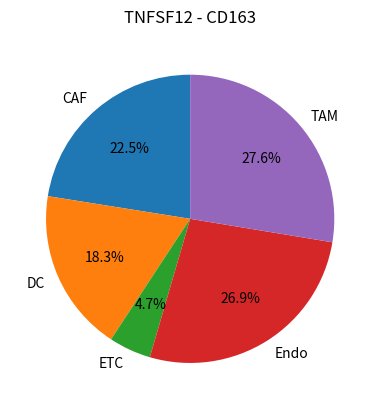

Which slice is the largest?

TAM